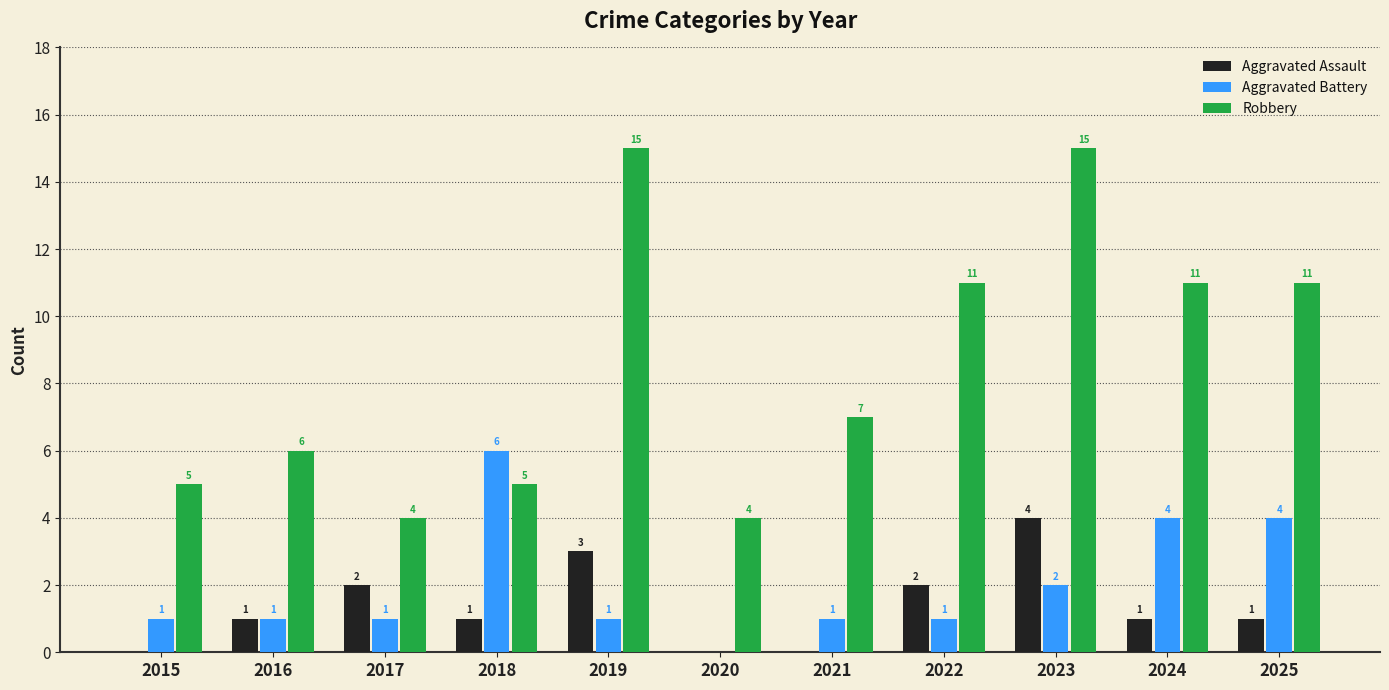

How many positive values does the Aggravated Assault series have?

8